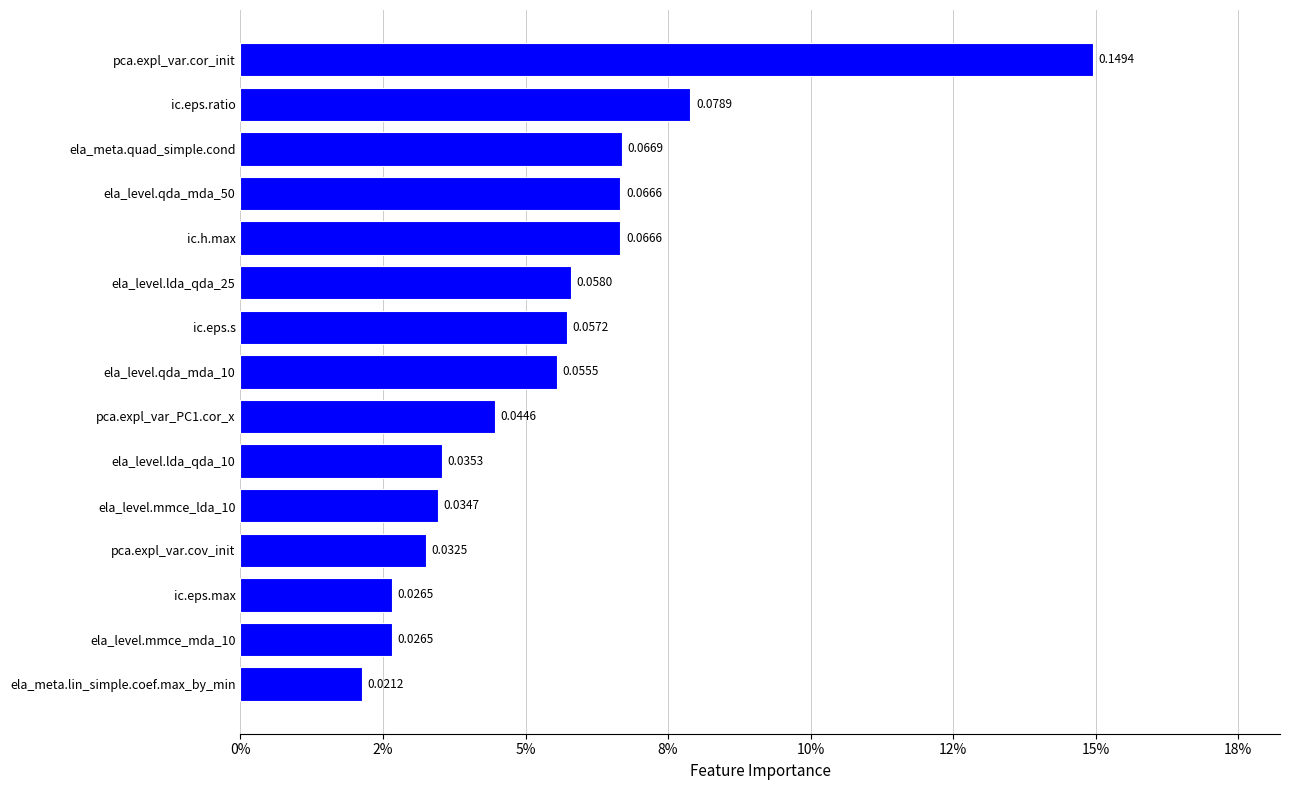

Does the chart contain any negative values?

No